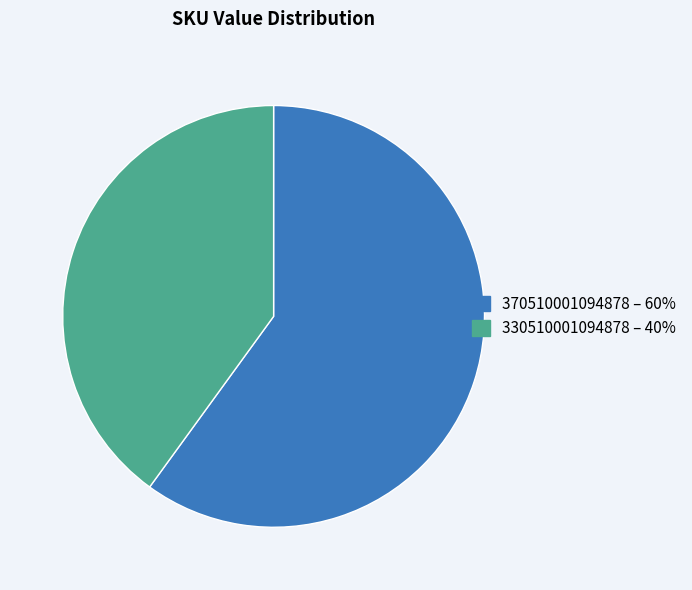

Rank the categories by value from lowest to highest.

330510001094878, 370510001094878